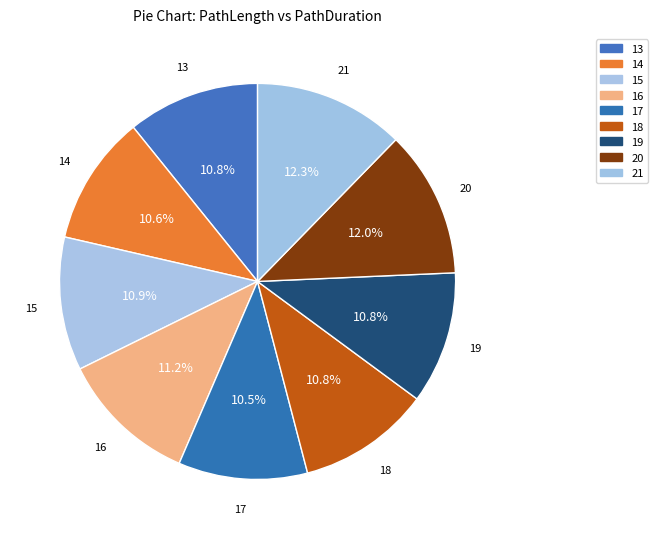

How many segments does this pie chart have?

9